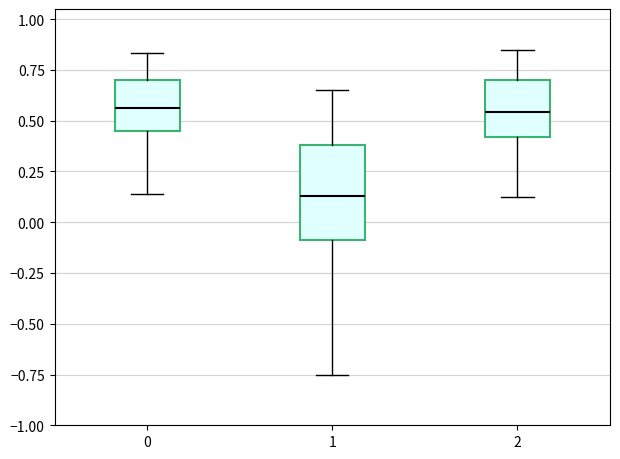

Where does the lower whisker of the box at x = 2 end on the y-axis? The values are not printed on the chart, so give them approximately, as read against the axis.

0.15